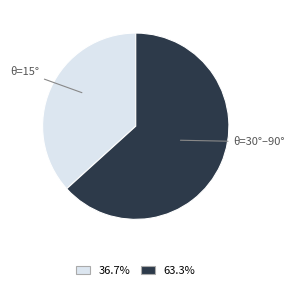

Is there a majority slice in this chart?

Yes